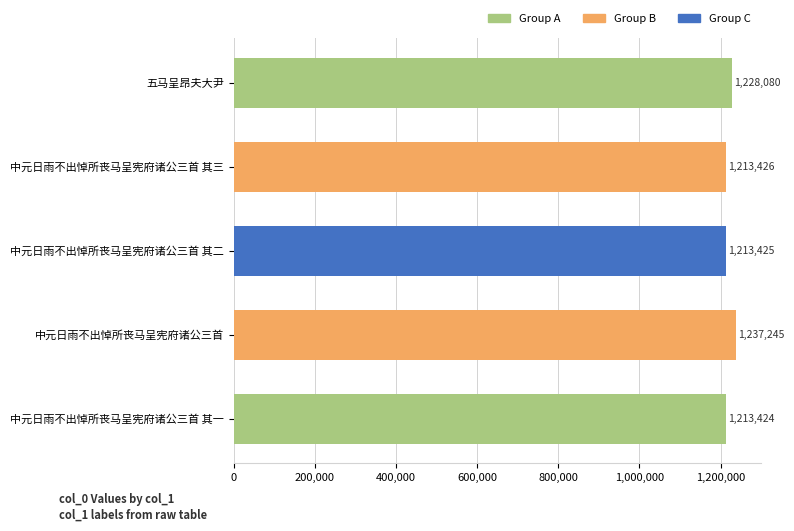

Reading top to bottom, what are all the values shown in this chart?

五马呈昂夫大尹=1228080	中元日雨不出悼所丧马呈宪府诸公三首 其三=1213426	中元日雨不出悼所丧马呈宪府诸公三首 其二=1213425	中元日雨不出悼所丧马呈宪府诸公三首=1237245	中元日雨不出悼所丧马呈宪府诸公三首 其一=1213424